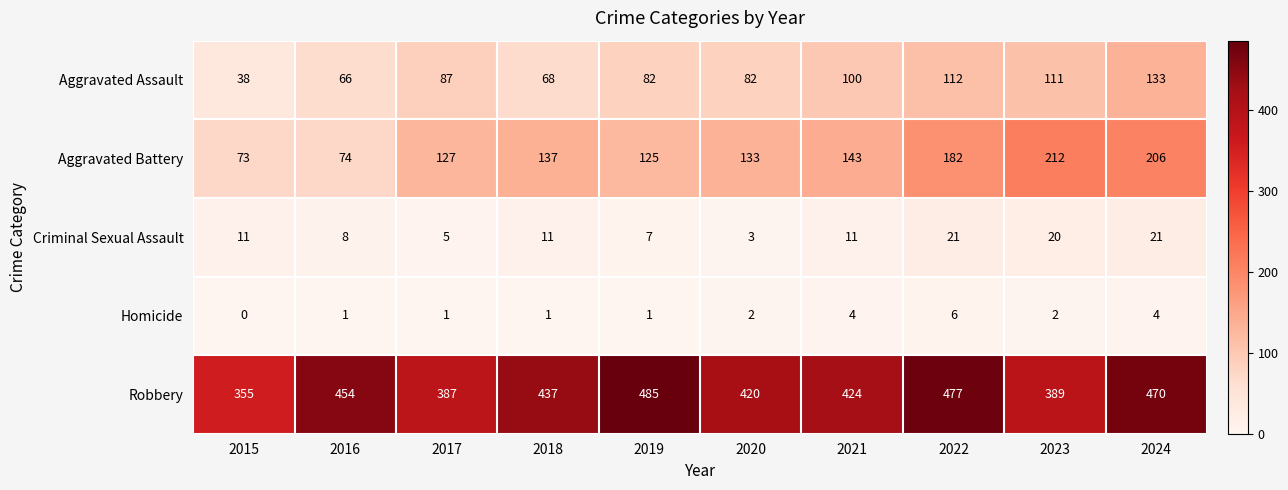

What is the difference between the maximum and minimum values in the Aggravated Battery series?

139